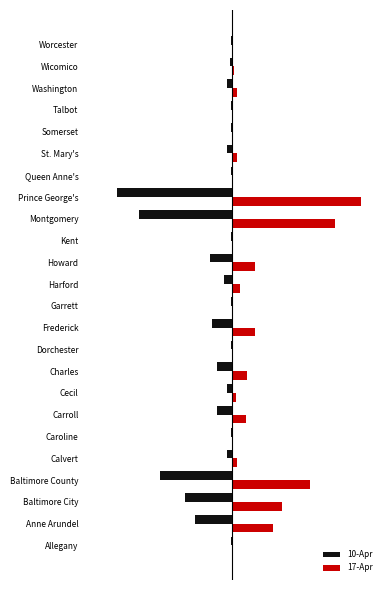

What is the sum of all 17-Apr values?

7694